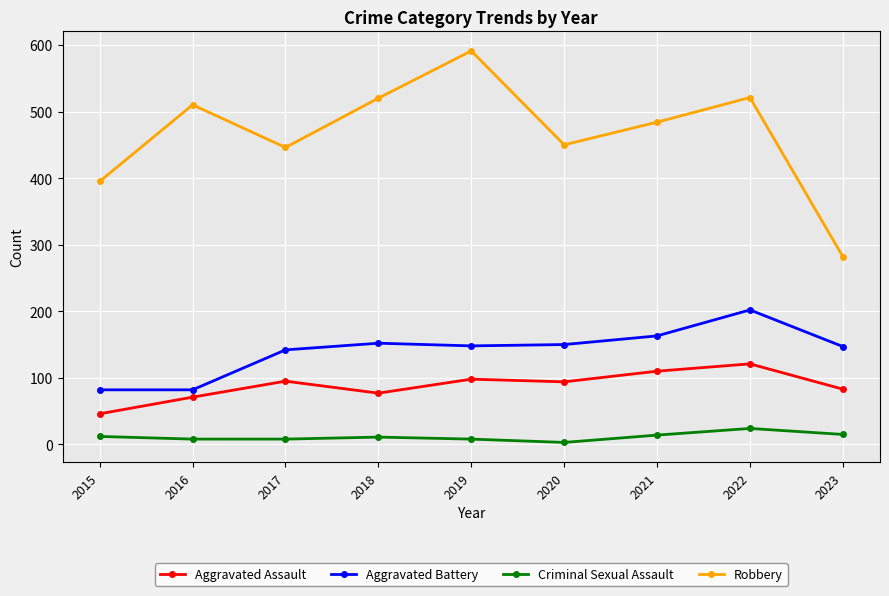

True or false: Robbery and Criminal Sexual Assault cross at least once.

False